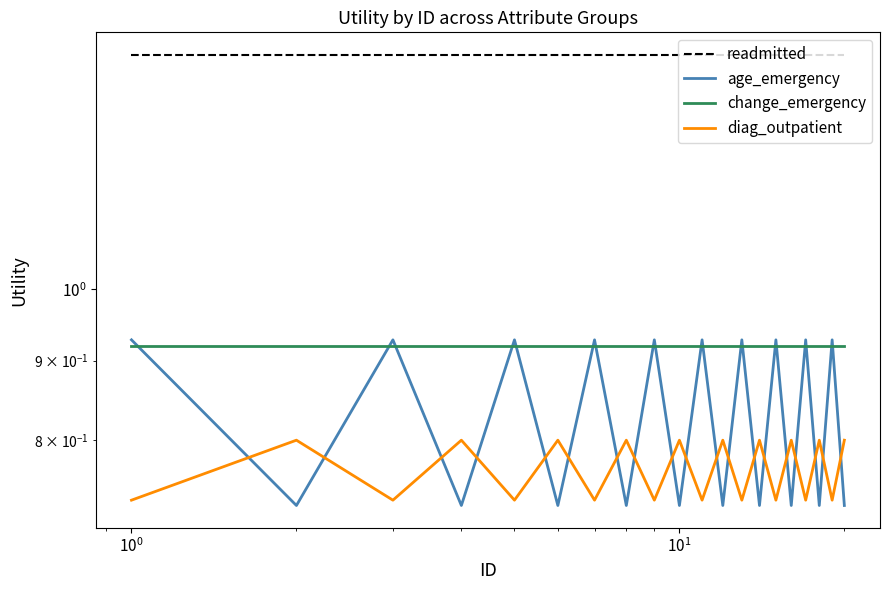

True or false: age_emergency and readmitted cross at least once.

False